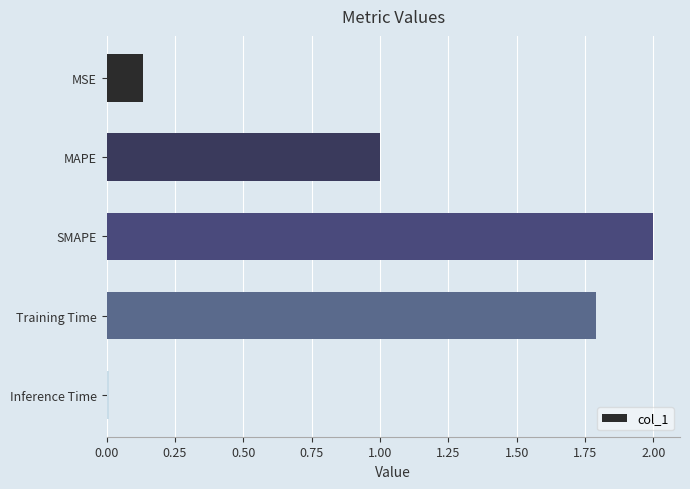

Rank the categories by value from lowest to highest.

Inference Time, MSE, MAPE, Training Time, SMAPE